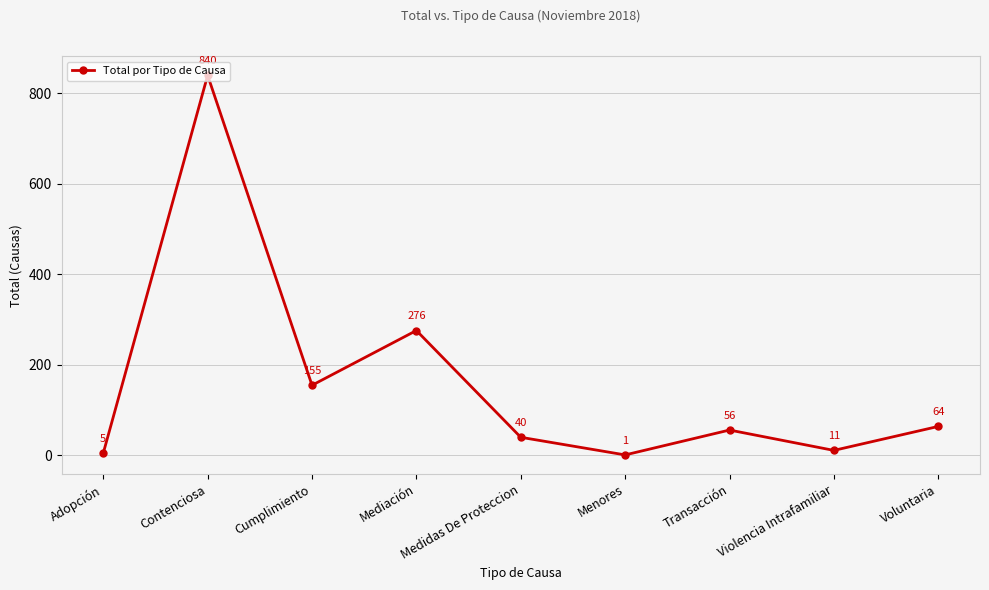

At which category does the chart reach its minimum across all series?

Menores